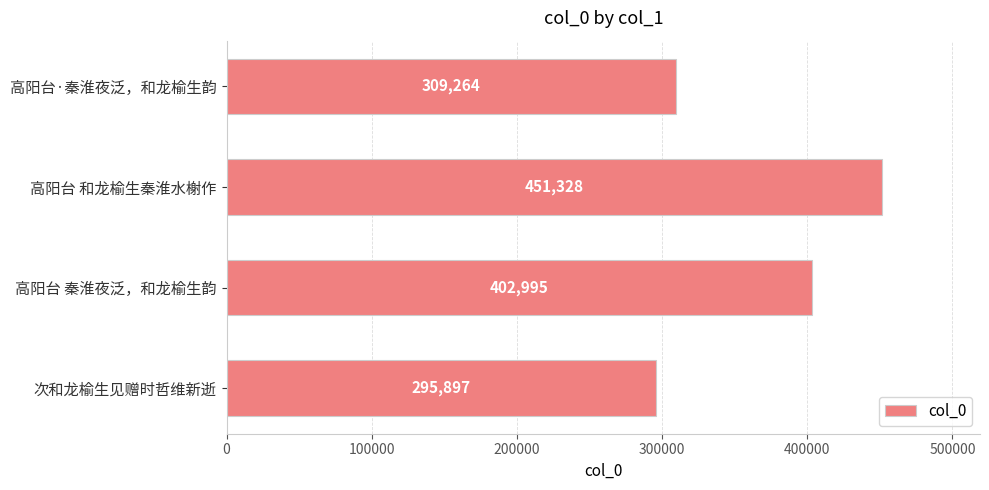

At which category does the chart reach its peak across all series?

高阳台 和龙榆生秦淮水榭作